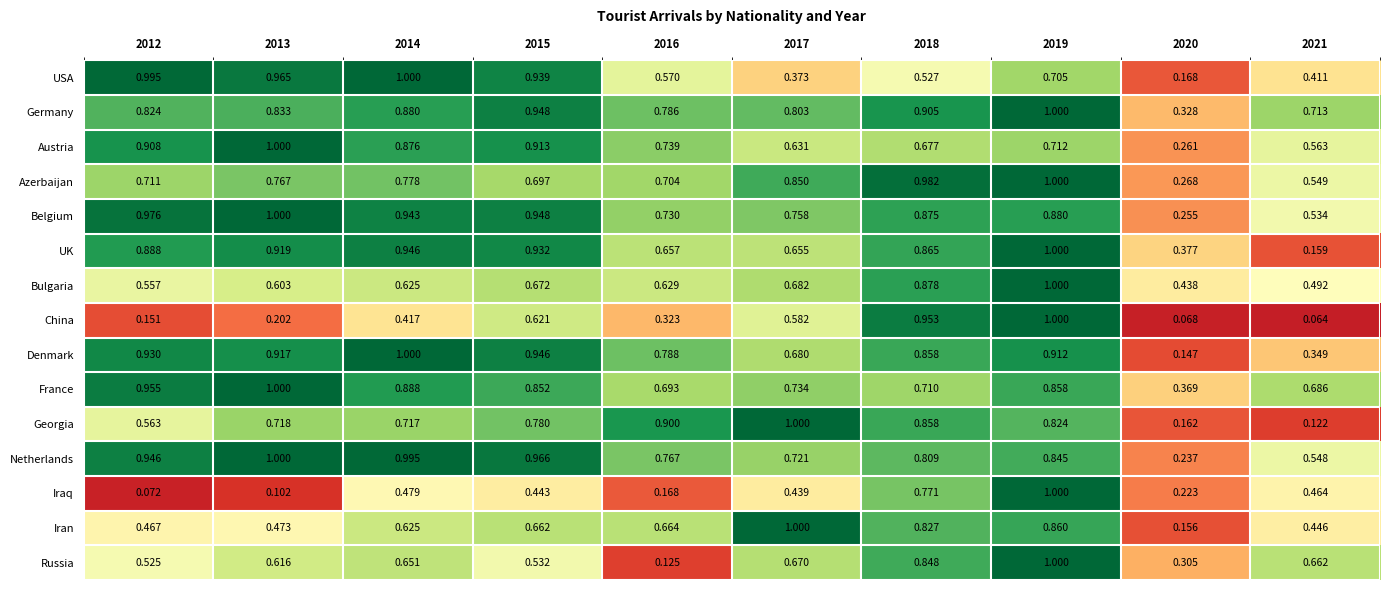

Which series changed the most between 2013 and 2020?

USA